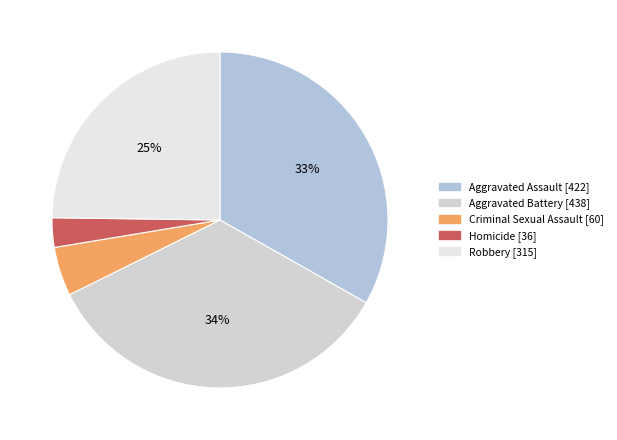

What is the ratio of the value at Criminal Sexual Assault to the value at Robbery?

0.2